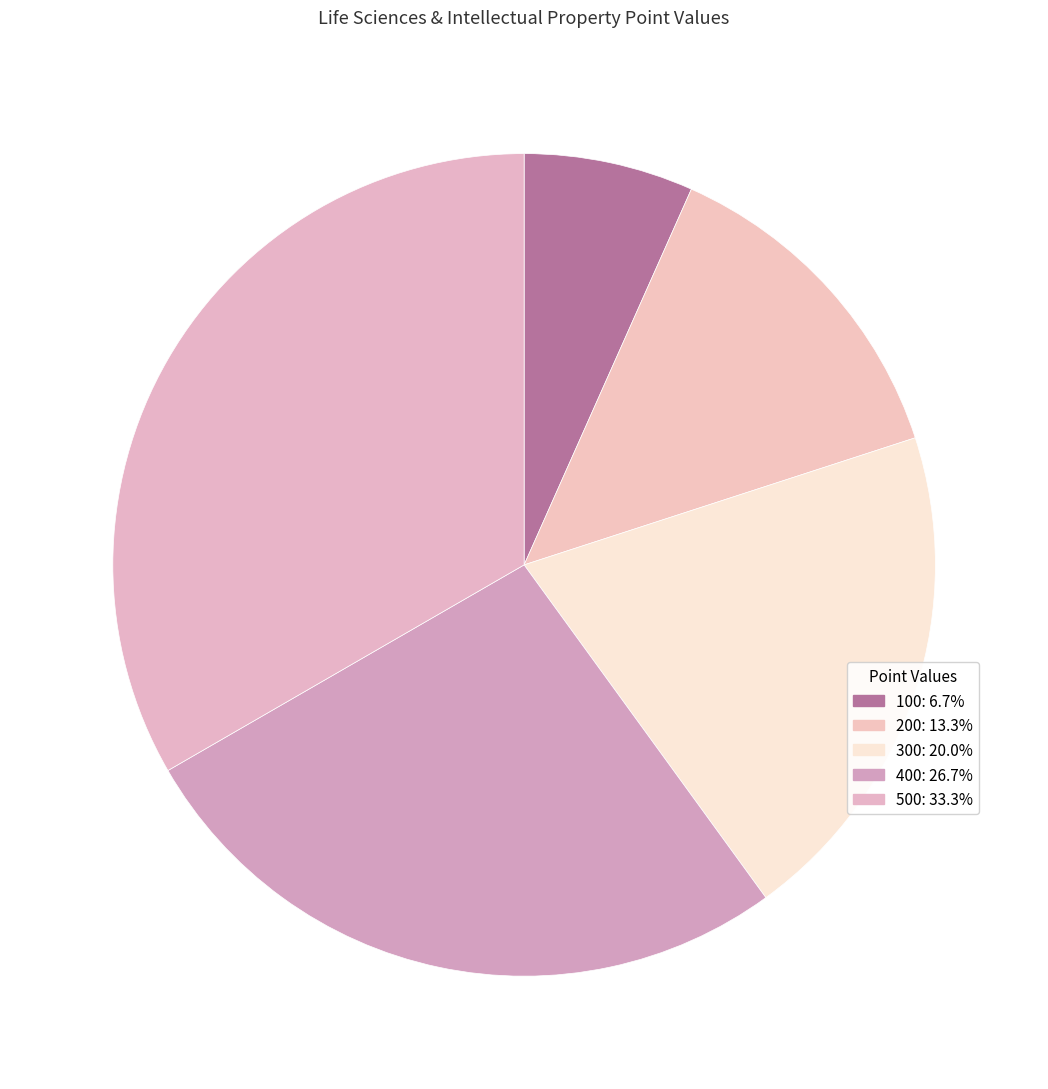

Is 500 the majority of the pie?

No